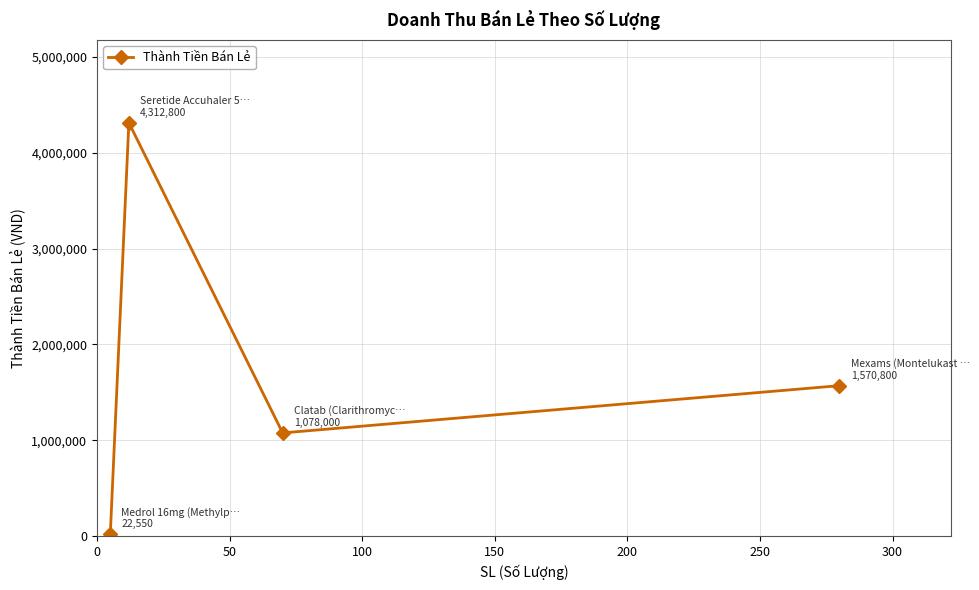

What is the sum of all values?

6984150